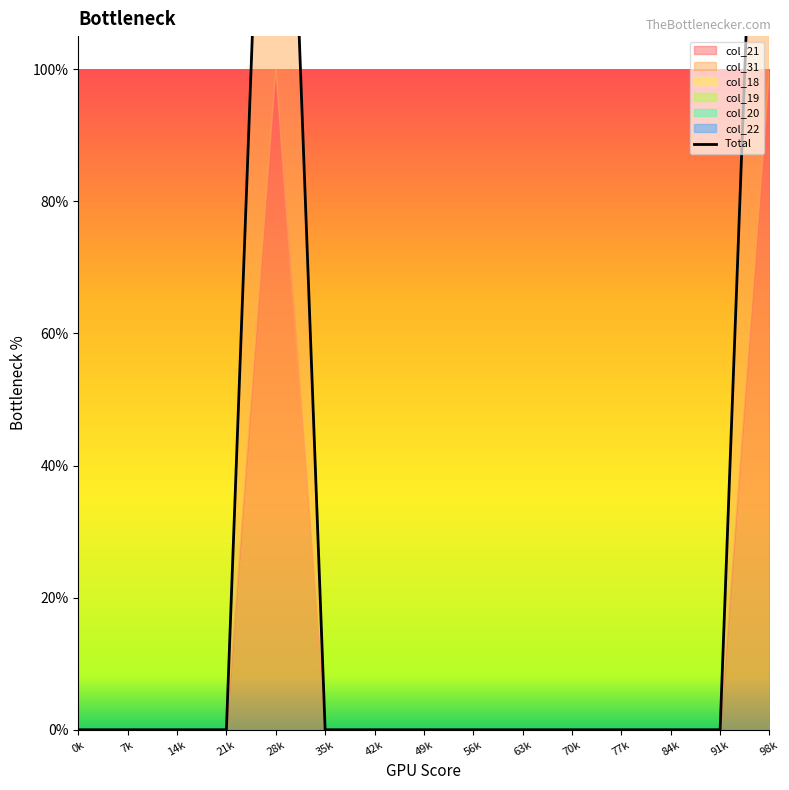

Reading left to right, list all the values displayed in this chart.

0	0	0	0	2	0	0	0	0	0	0	0	0	0	2